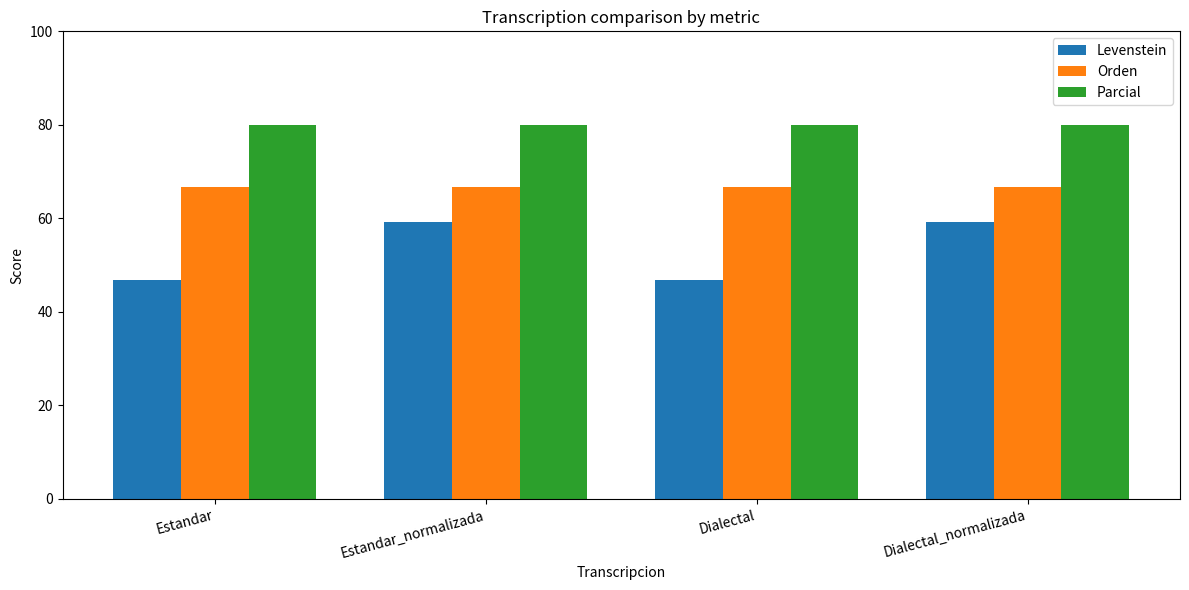

What is the difference between the second highest and minimum values in the Levenstein series?

12.4